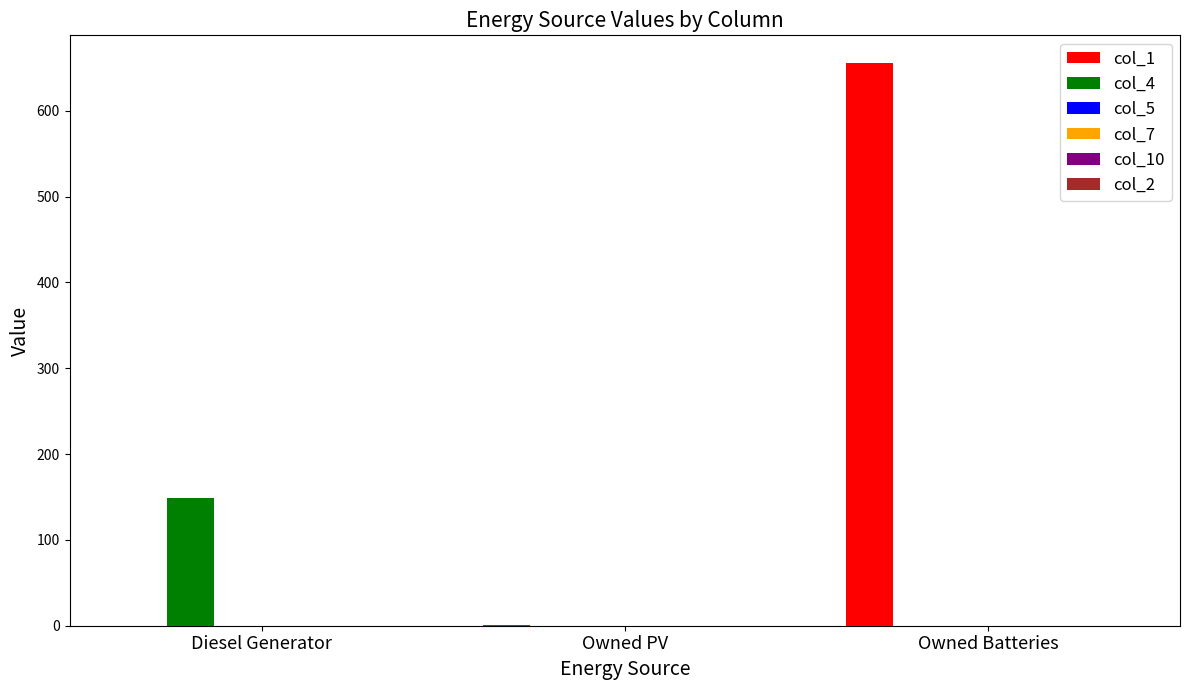

What is the maximum value shown in the chart?

655